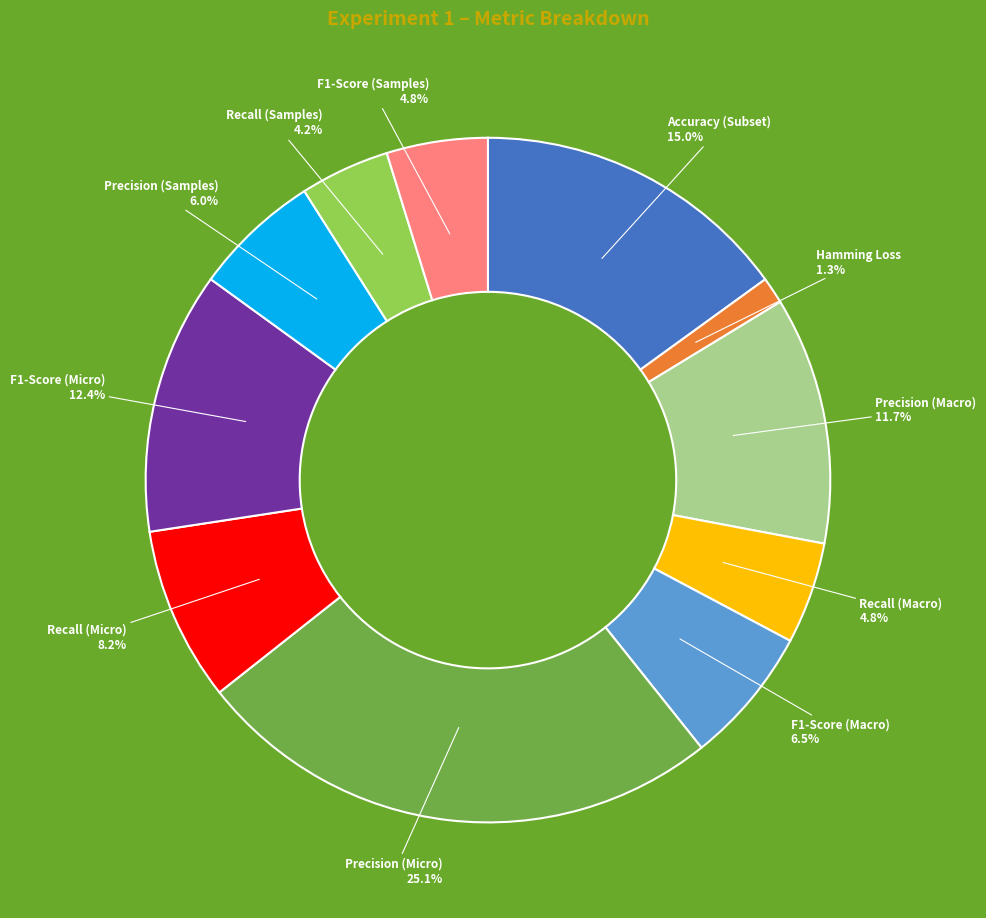

Between Accuracy (Subset) and Recall (Macro), which is larger?

Accuracy (Subset)